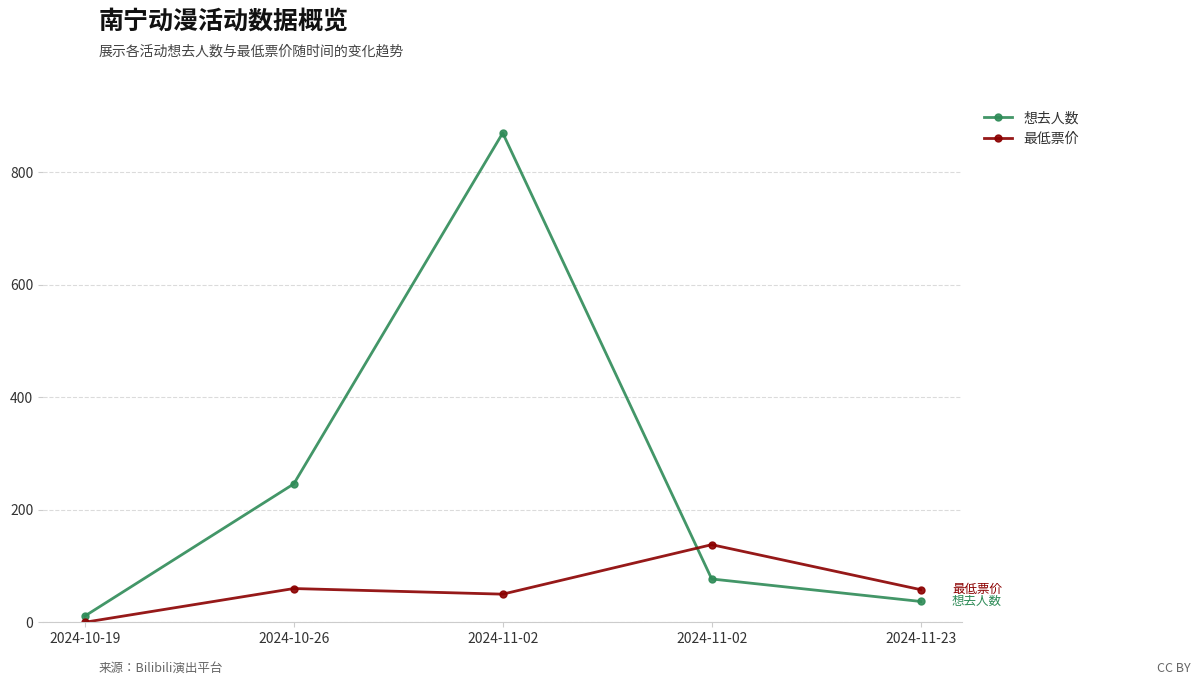

True or false: 最低票价 and 想去人数 intersect in this chart.

True